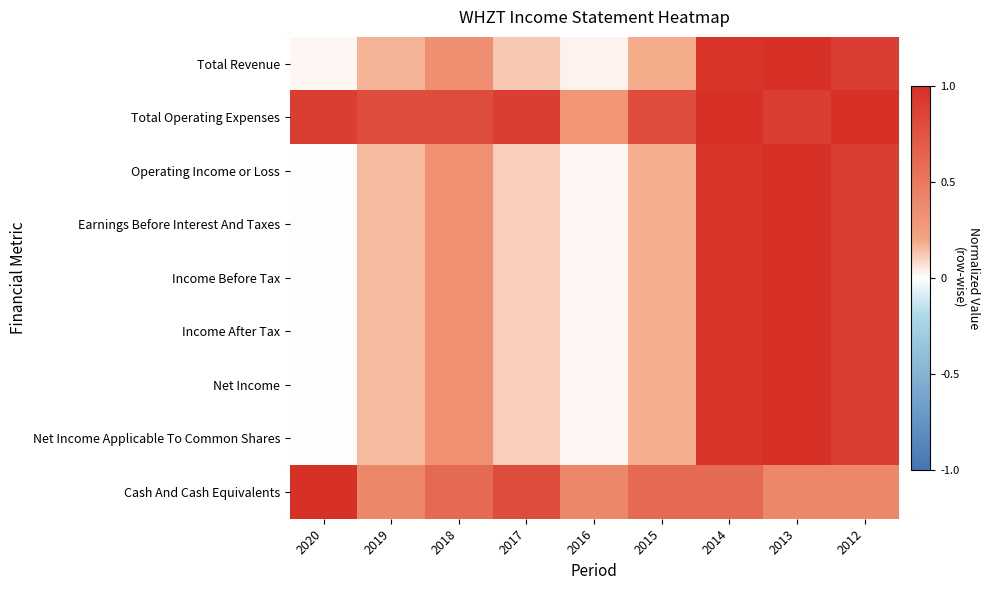

Reading left to right, list all the values displayed in this chart.

Total Revenue: 2020=0.0	2019=0.2	2018=0.3	2017=0.1	2016=0.0	2015=0.2	2014=1.0	2013=1.0	2012=0.9
Total Operating Expenses: 2020=0.9	2019=0.8	2018=0.8	2017=0.9	2016=0.3	2015=0.8	2014=1.0	2013=0.9	2012=1.0
Operating Income or Loss: 2020=0.0	2019=0.2	2018=0.3	2017=0.1	2016=0.0	2015=0.2	2014=1.0	2013=1.0	2012=0.9
Earnings Before Interest And Taxes: 2020=0.0	2019=0.2	2018=0.3	2017=0.1	2016=0.0	2015=0.2	2014=1.0	2013=1.0	2012=0.9
Income Before Tax: 2020=0.0	2019=0.2	2018=0.3	2017=0.1	2016=0.0	2015=0.2	2014=1.0	2013=1.0	2012=0.9
Income After Tax: 2020=0.0	2019=0.2	2018=0.3	2017=0.1	2016=0.0	2015=0.2	2014=1.0	2013=1.0	2012=0.9
Net Income: 2020=0.0	2019=0.2	2018=0.3	2017=0.1	2016=0.0	2015=0.2	2014=1.0	2013=1.0	2012=0.9
Net Income Applicable To Common Shares: 2020=0.0	2019=0.2	2018=0.3	2017=0.1	2016=0.0	2015=0.2	2014=1.0	2013=1.0	2012=0.9
Cash And Cash Equivalents: 2020=1.0	2019=0.4	2018=0.6	2017=0.8	2016=0.4	2015=0.6	2014=0.6	2013=0.4	2012=0.4